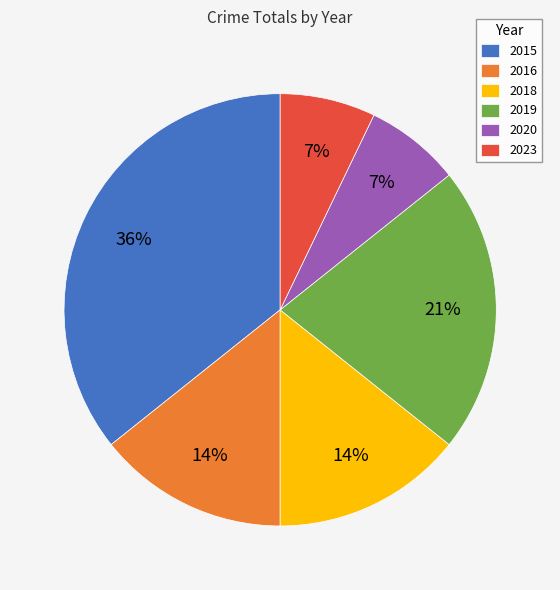

To the nearest percent, what is the combined percentage of 2020 and 2016?

21%